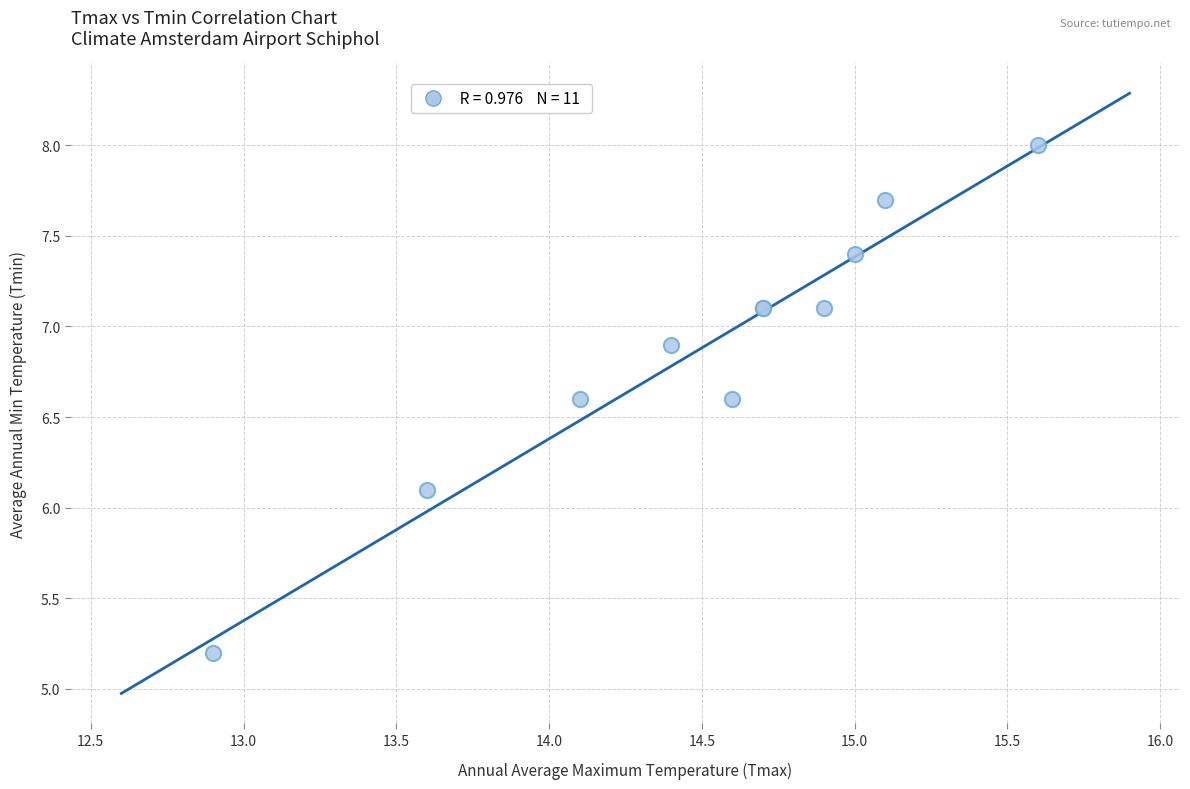

What Y value in the scatter plot is closest to 6?

6.1